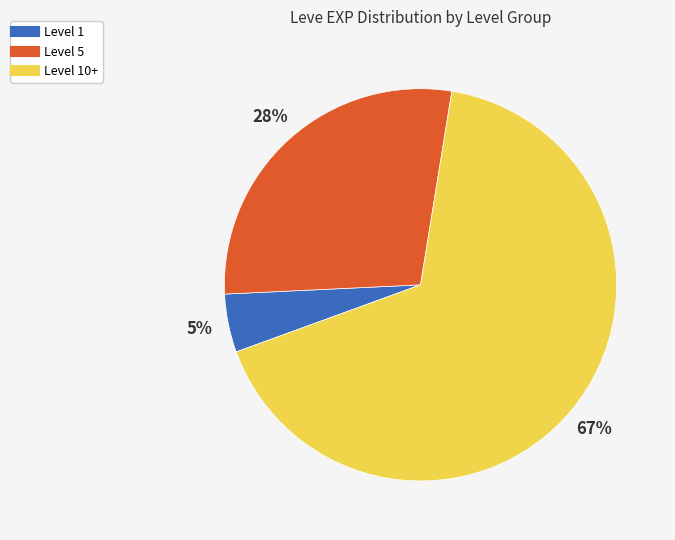

To the nearest percent, what is the average slice percentage?

33%